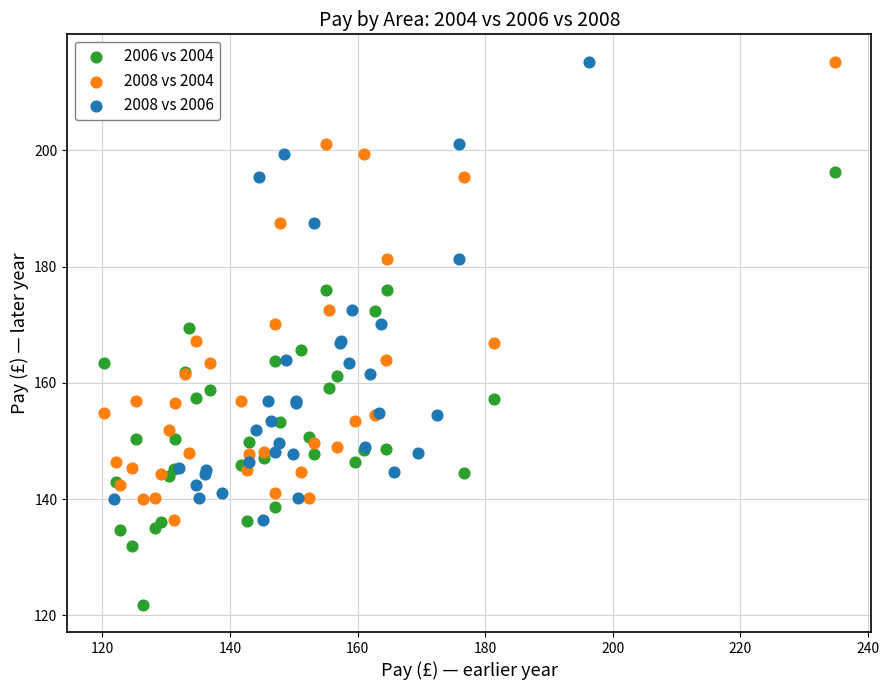

Which series reaches the minimum Y coordinate?

2006 vs 2004